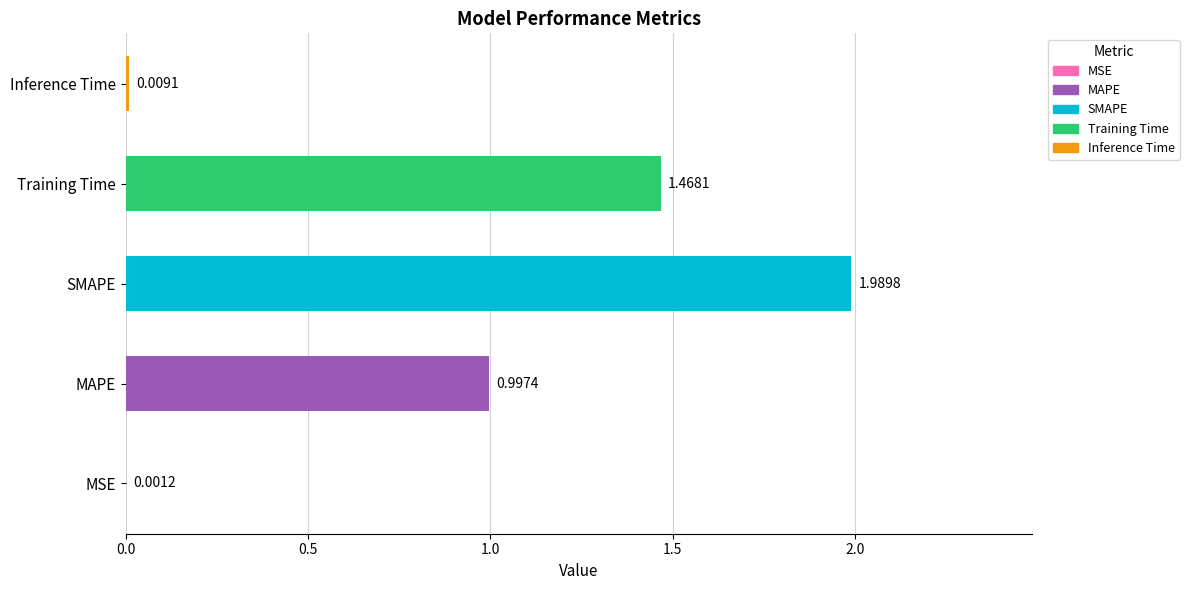

How many distinct data groups are displayed?

1